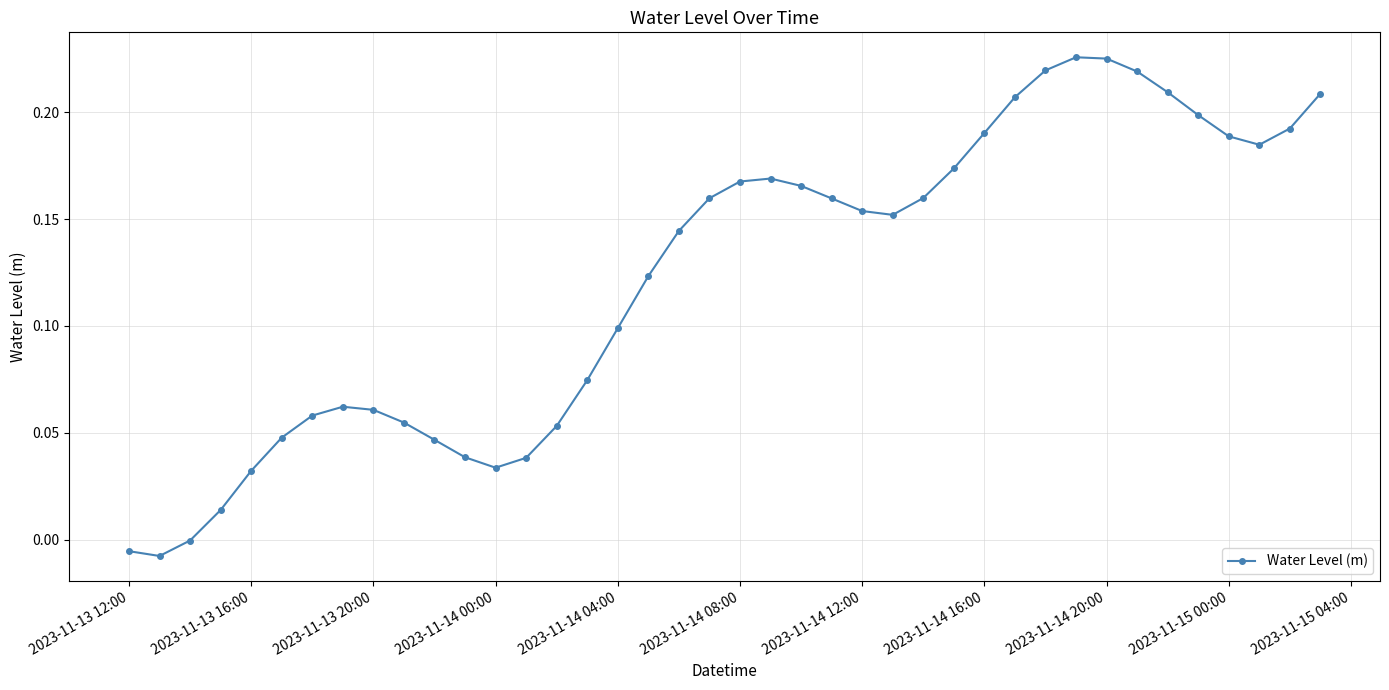

True or false: there are more than 1 points higher than both neighbors.

True